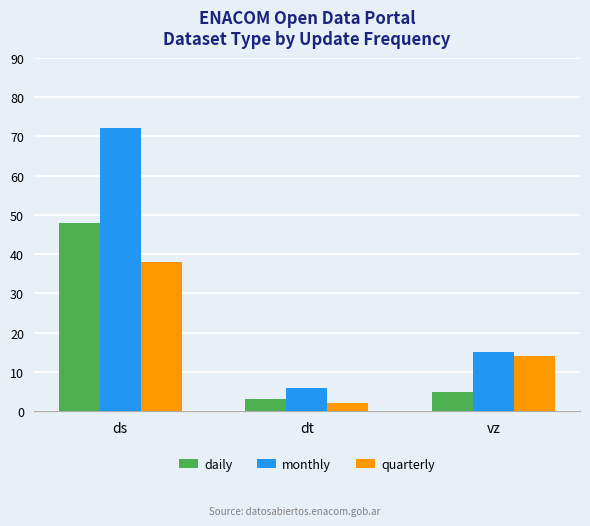

How many groups of bars are there?

3